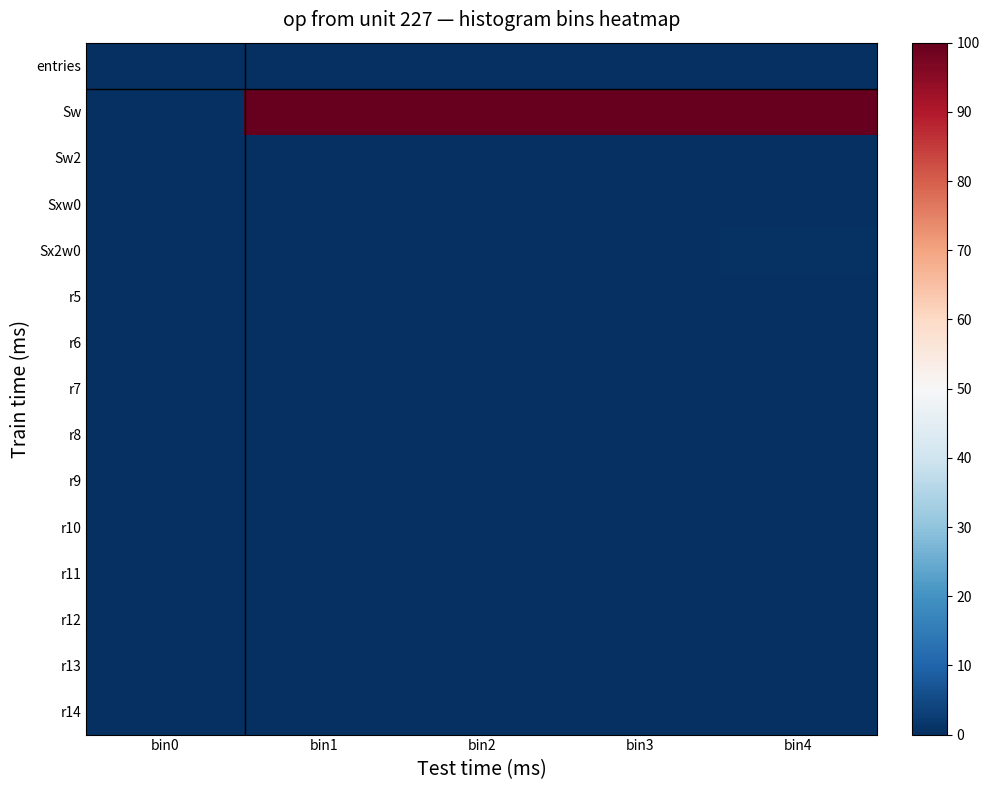

What is the maximum value shown in the chart?

100.0